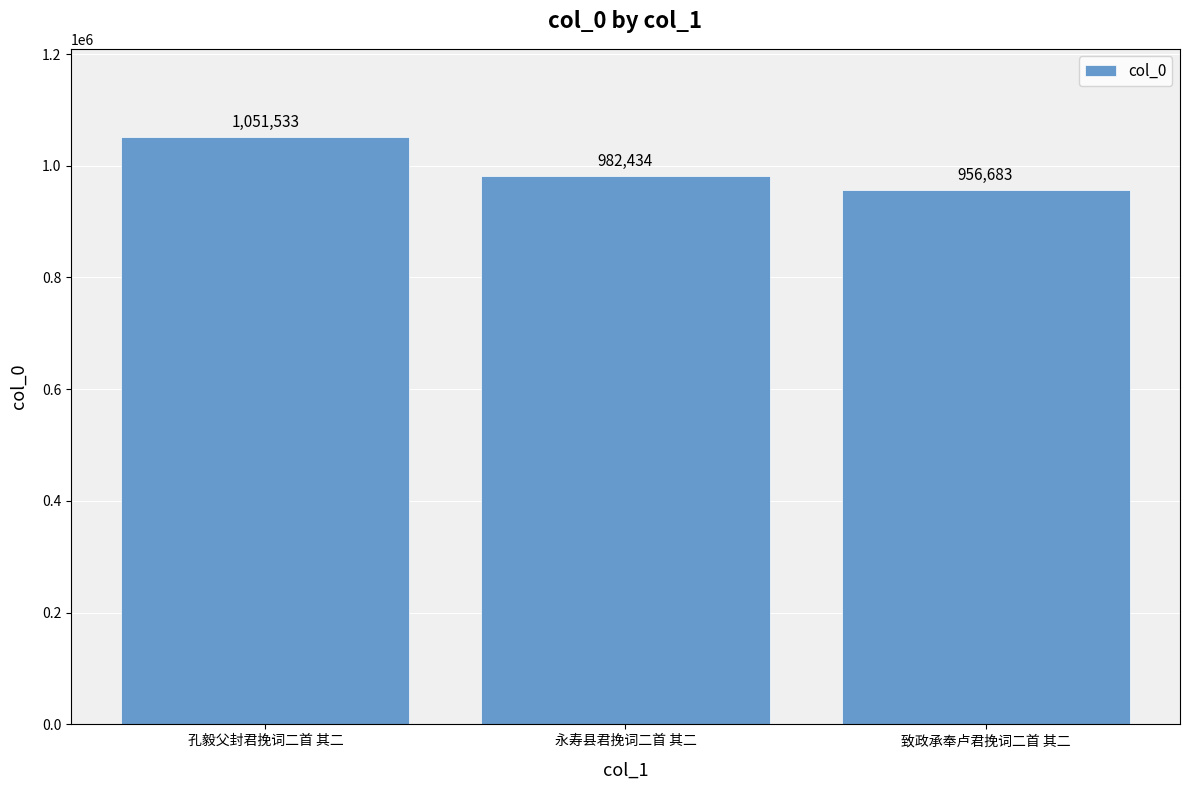

What is the change in value from 永寿县君挽词二首 其二 to 致政承奉卢君挽词二首 其二?

-25751